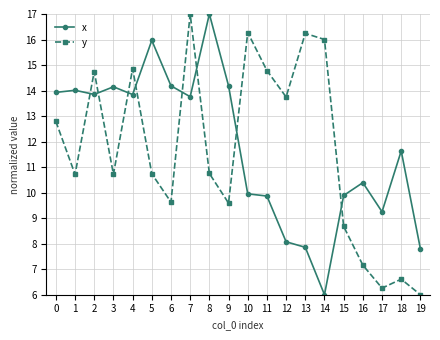

Rank the series at 10 from highest to lowest value.

y, x